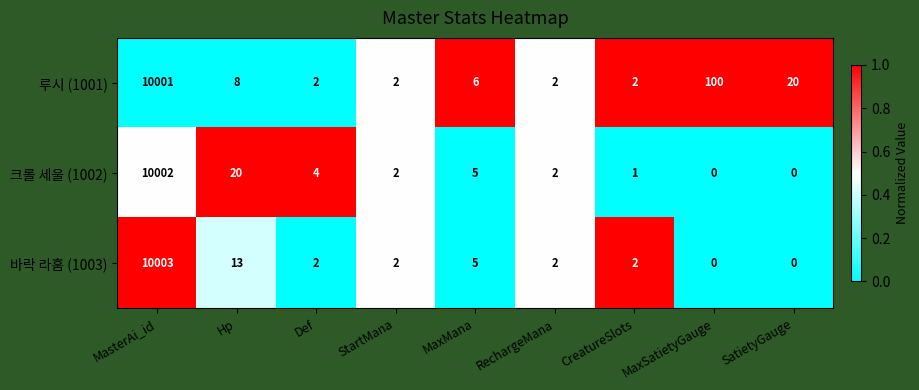

True or false: 루시 (1001) has a value of 1 at Def.

False